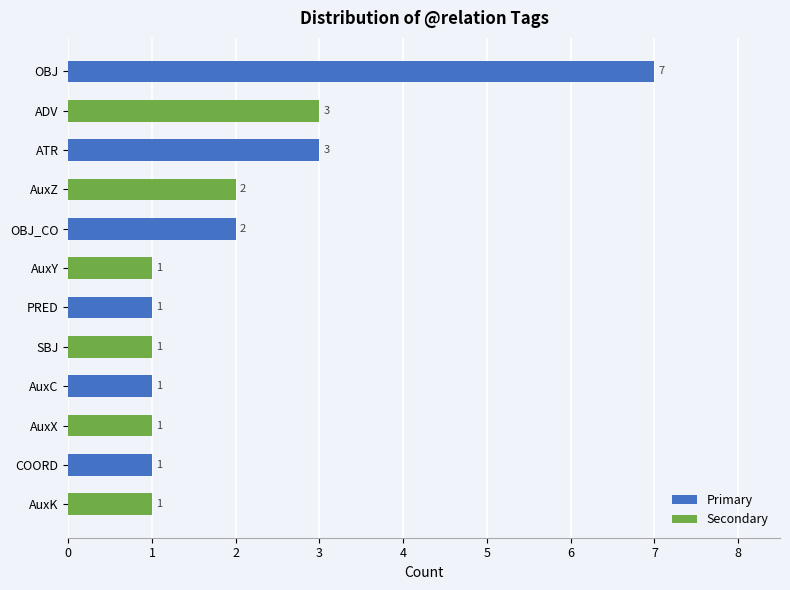

Count the values in the range 1 to 3.

11